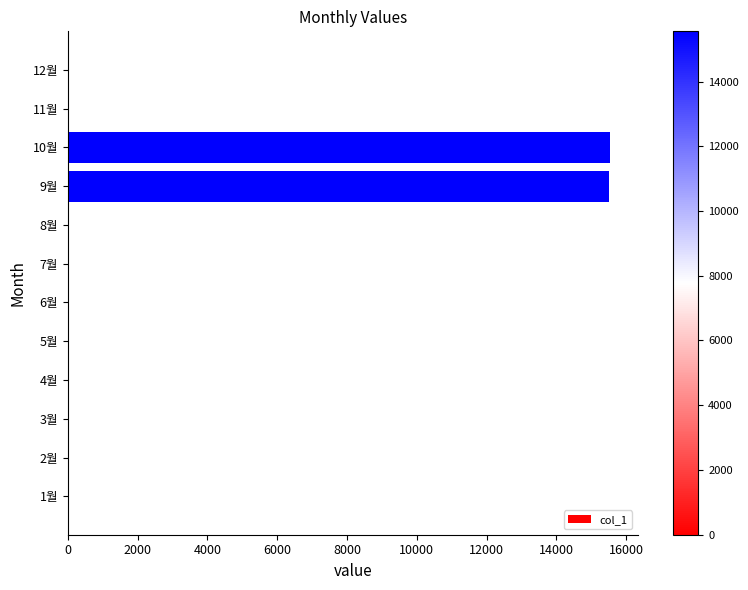

What is the greatest value displayed?

15550